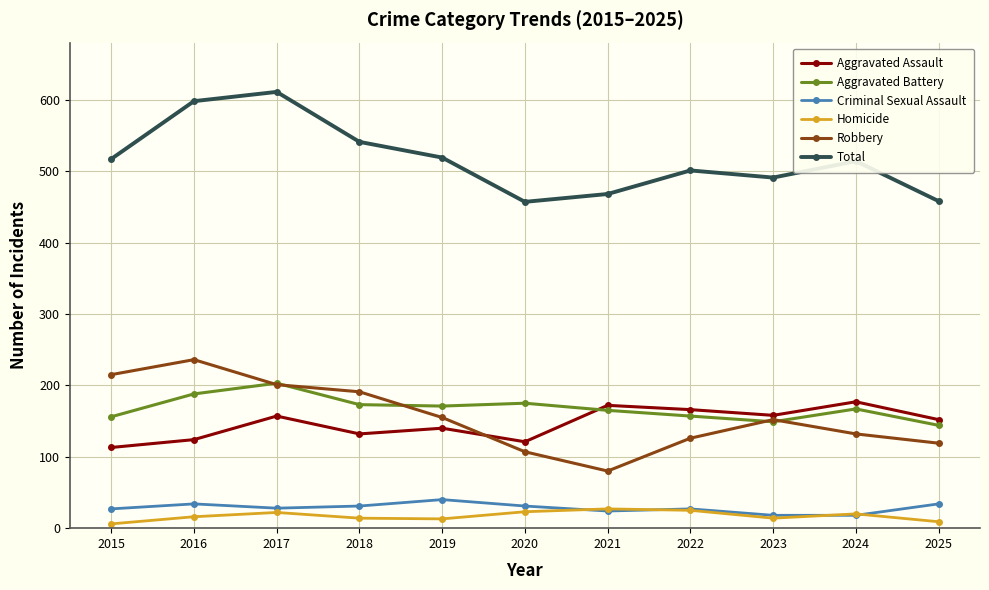

True or false: Aggravated Battery has more than 0 interior local peaks.

True